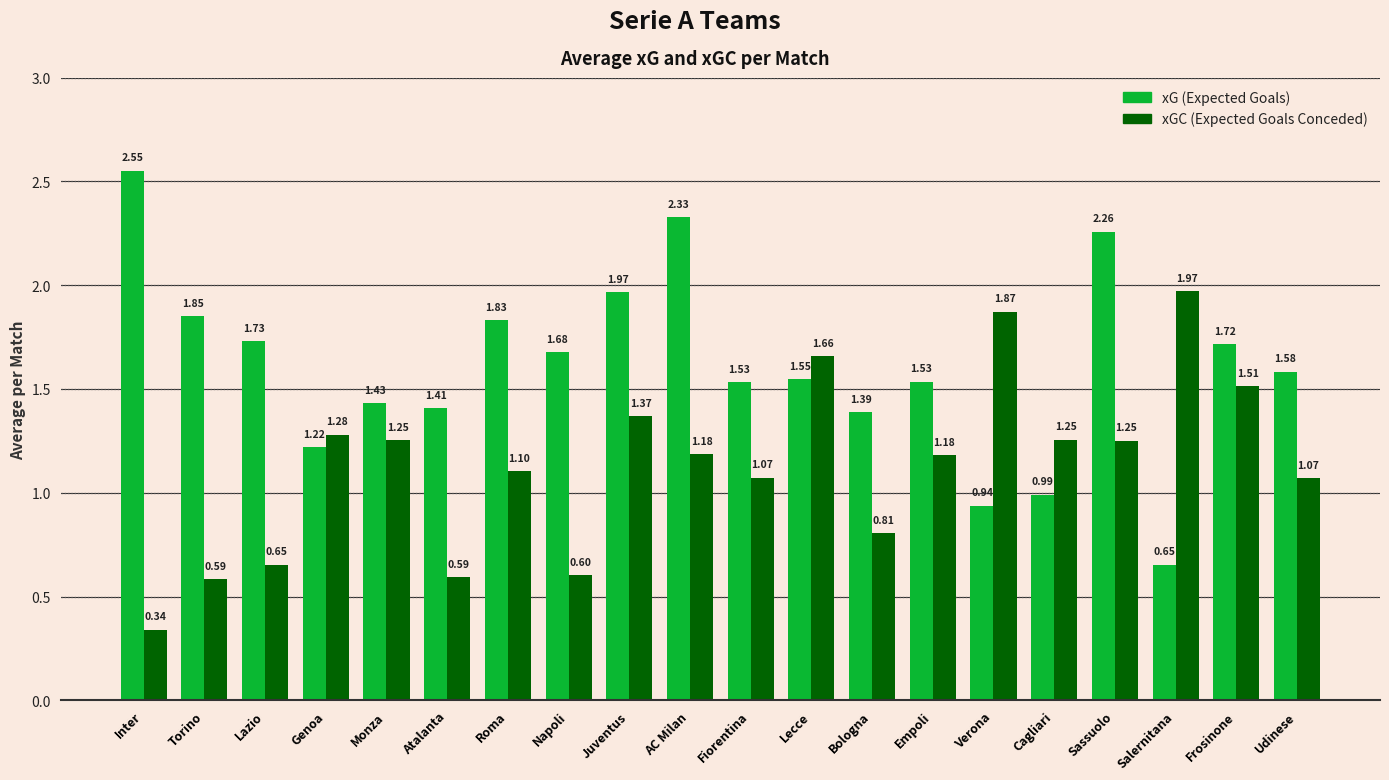

What is the difference between the highest and lowest values at Bologna?

0.6